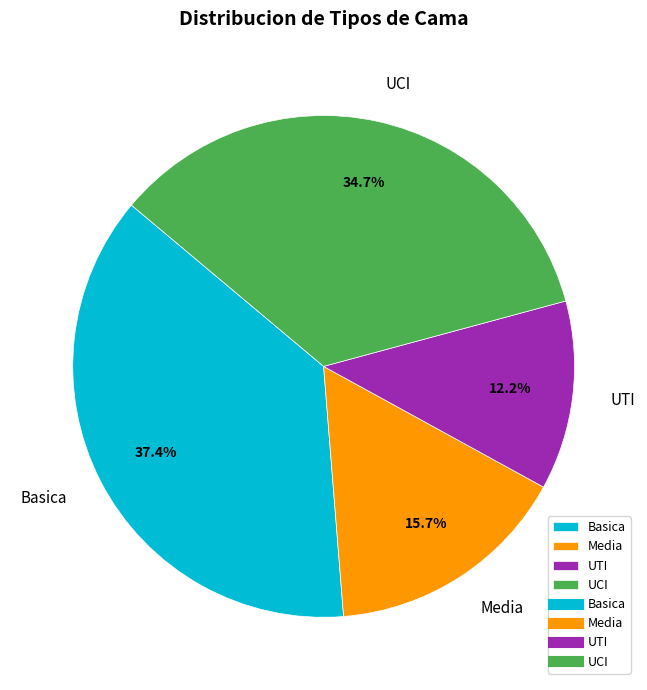

Between UCI and UTI, which is larger?

UCI